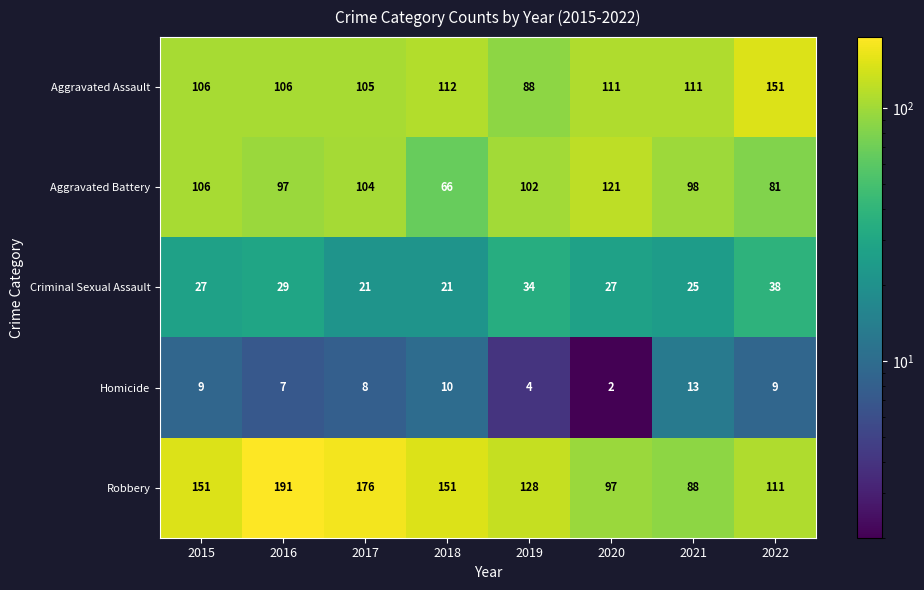

What is the average value of the Criminal Sexual Assault series?

28